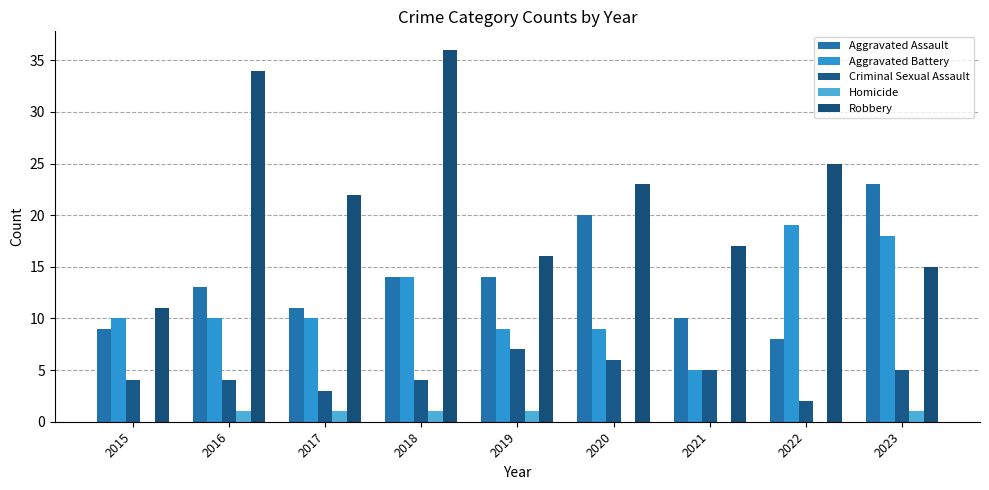

The value of Aggravated Battery at 2018 is 14. True or false?

True